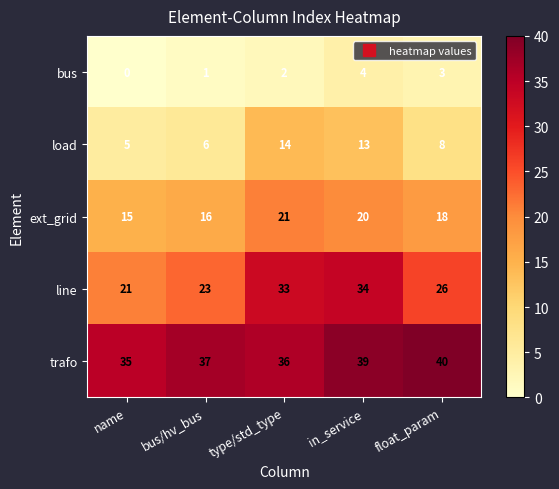

Rank the series by their maximum value, from lowest to highest.

bus, load, ext_grid, line, trafo